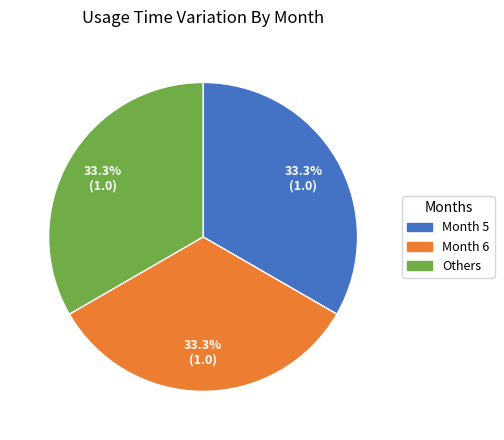

Is there any slice that represents more than half of the pie?

No